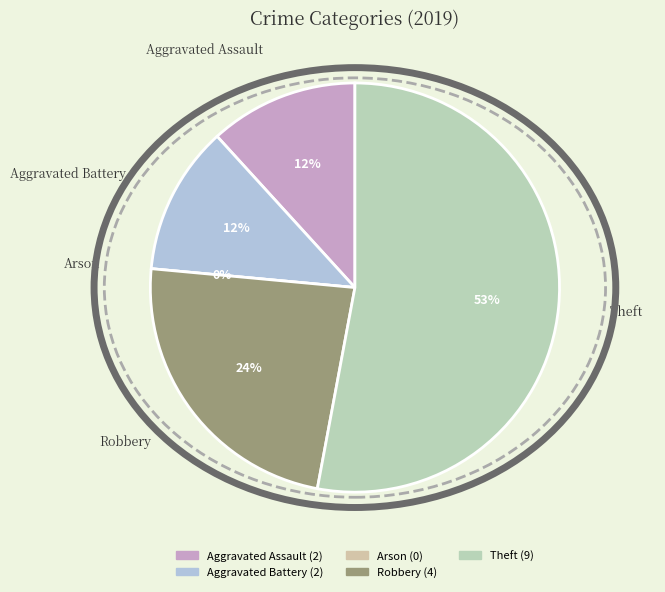

The Aggravated Assault slice represents 27% of the pie. True or false?

False